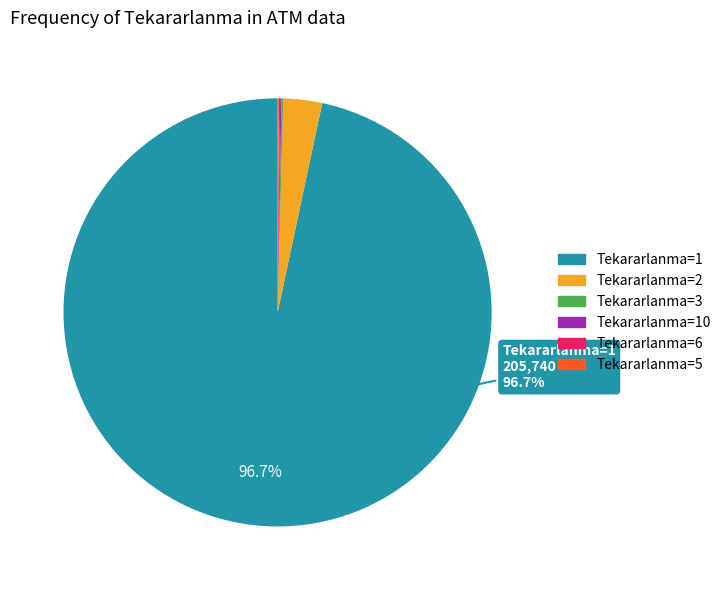

Does any single category account for the majority?

Yes